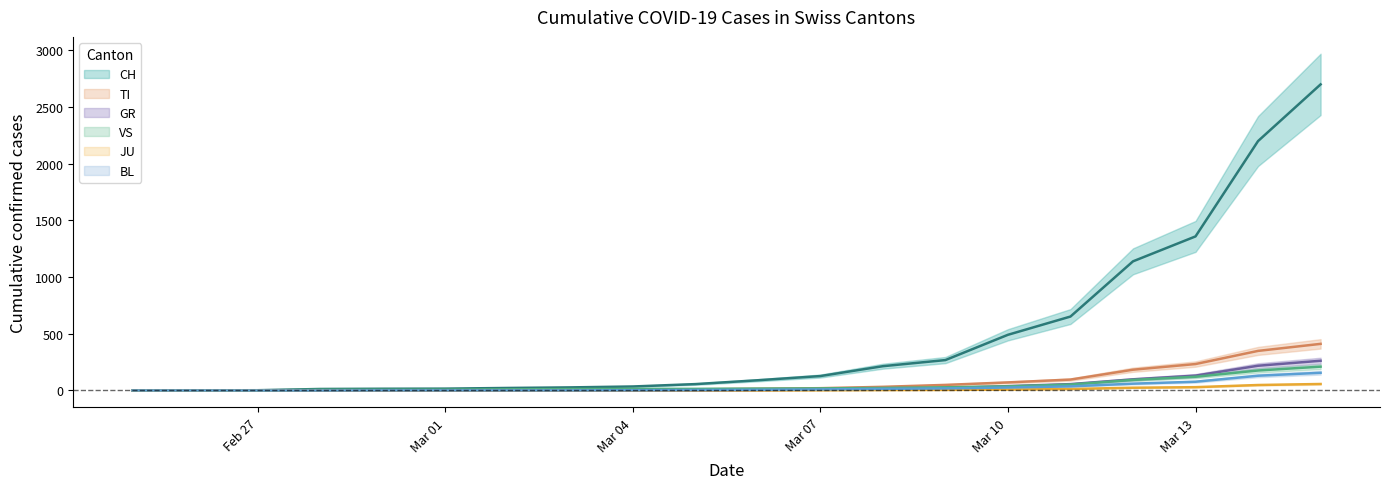

At how many categories does at least one series exceed 611?

5